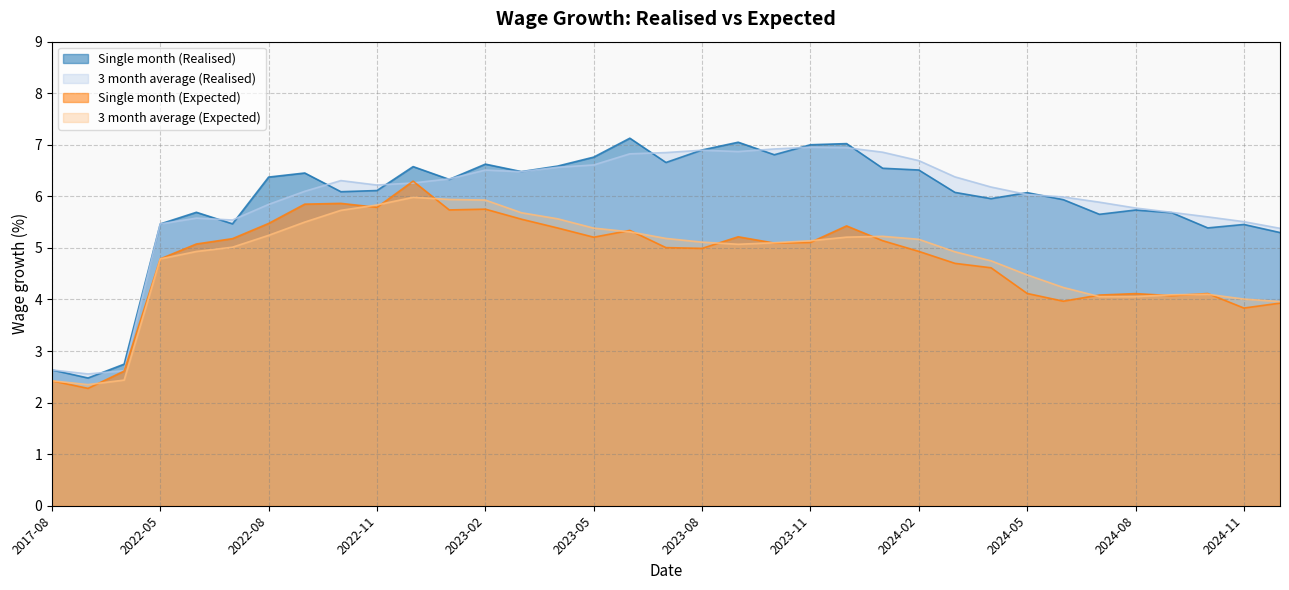

The 3 month average (Expected) series shows 4.1 at 2024-08. True or false?

True